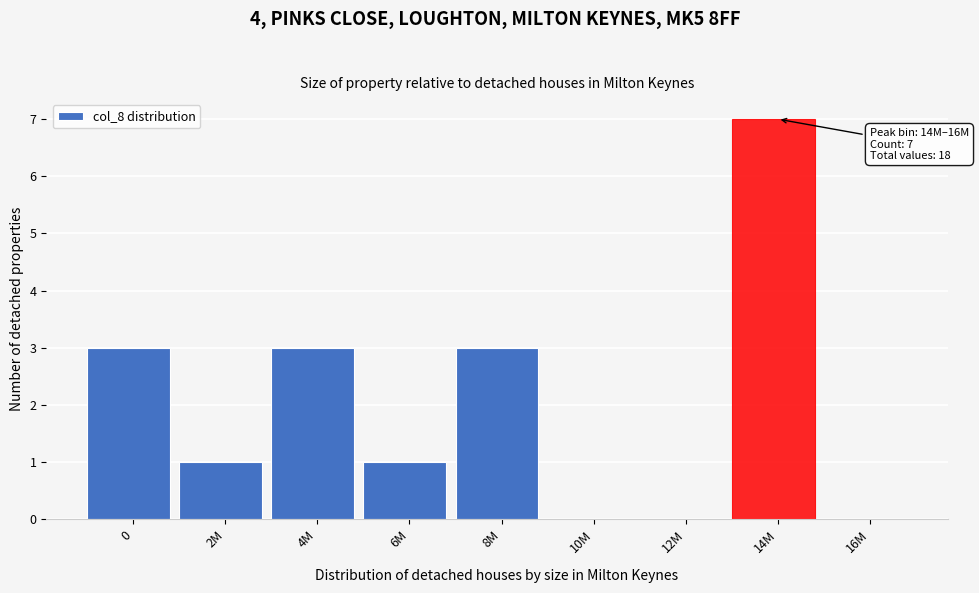

Reading left to right, extract all data points from this chart.

0=3	2M=1	4M=3	6M=1	8M=3	10M=0	12M=0	14M=7	16M=0